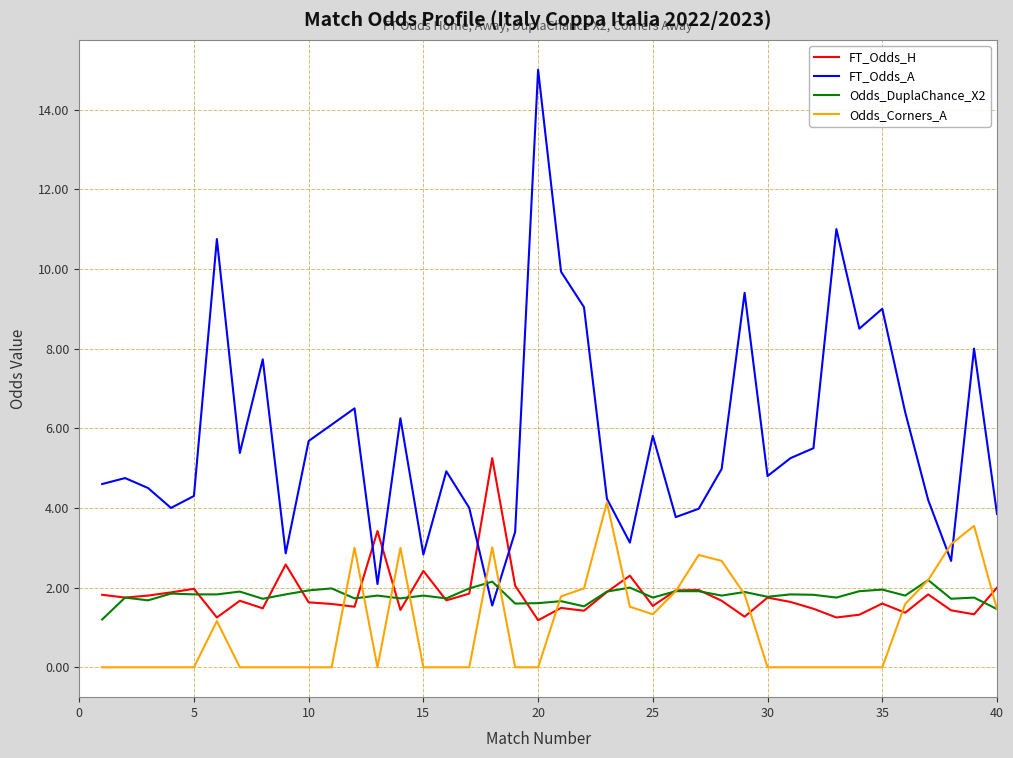

What is the highest value of the Odds_DuplaChance_X2 series?

2.2